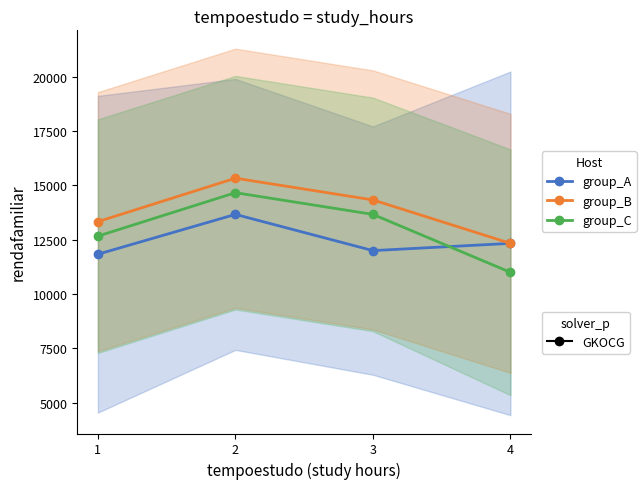

Which category has the lowest value across all series?

4